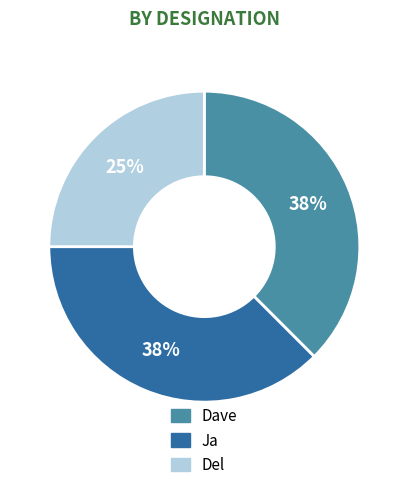

Is the sum of Del and Dave greater than half?

Yes